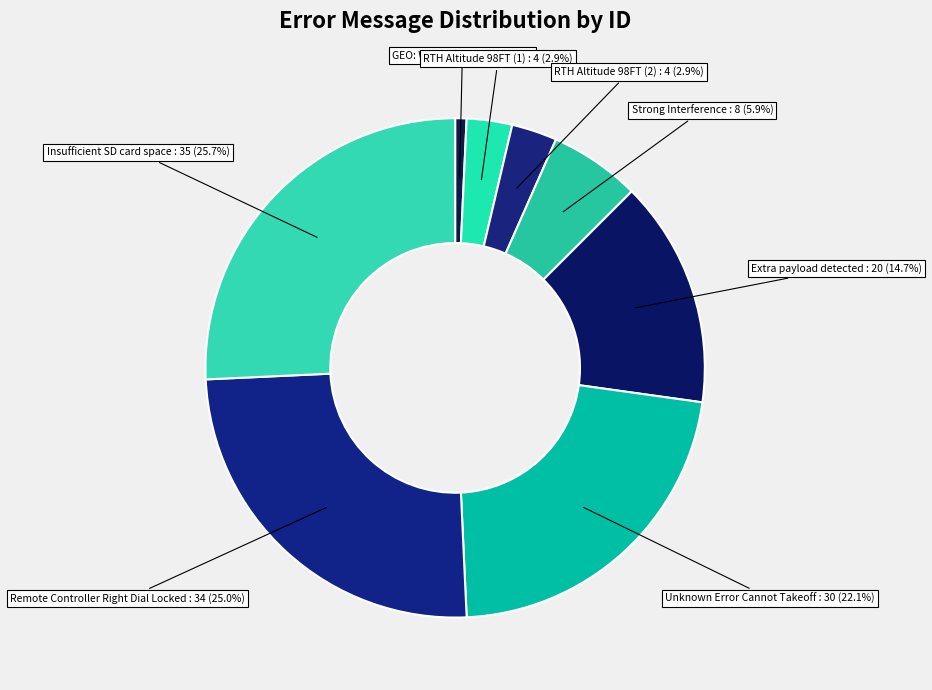

Which slice is the smallest?

GEO: Warning Zone